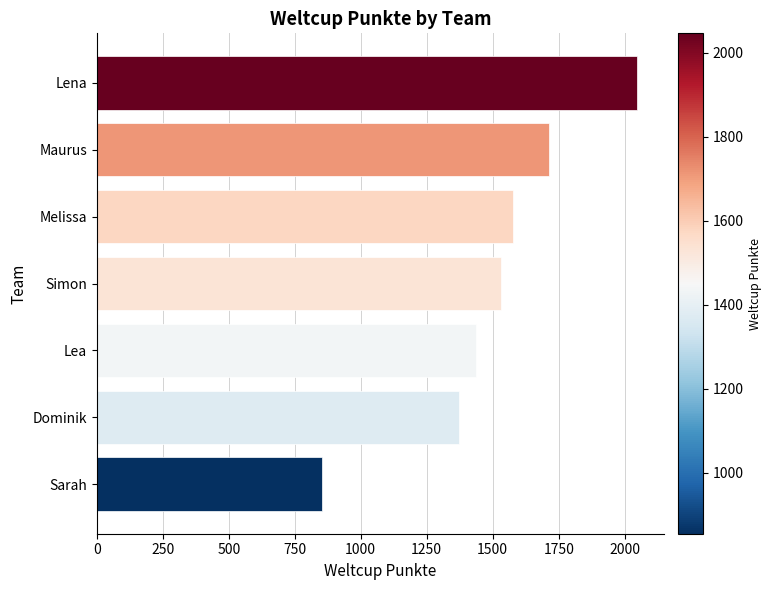

Rank the categories by value from lowest to highest.

Sarah, Dominik, Lea, Simon, Melissa, Maurus, Lena